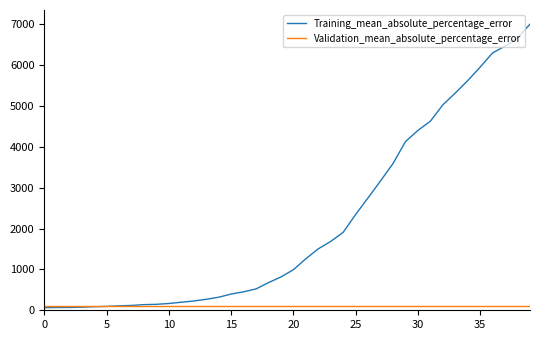

How many intersections are there between Training_mean_absolute_percentage_error and Validation_mean_absolute_percentage_error?

1